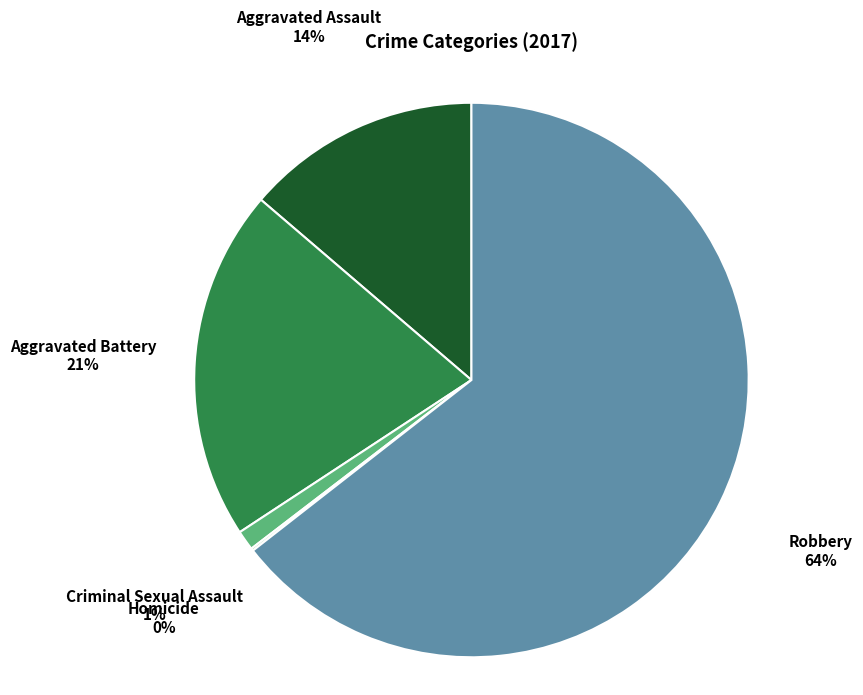

To the nearest percent, what is the average slice percentage?

20%